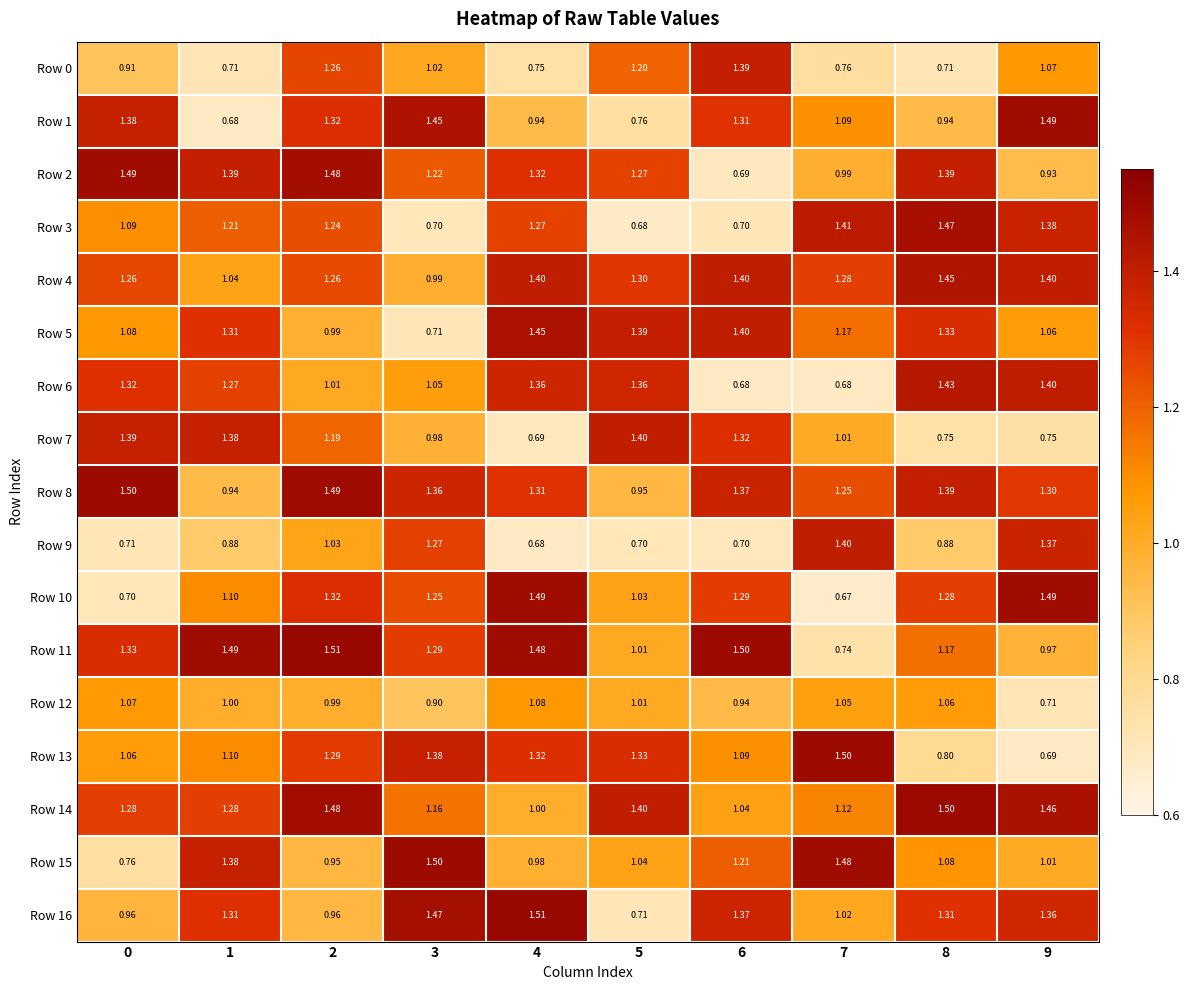

Is the value of Row 16 at 0 greater than the value of Row 15 at 1?

No